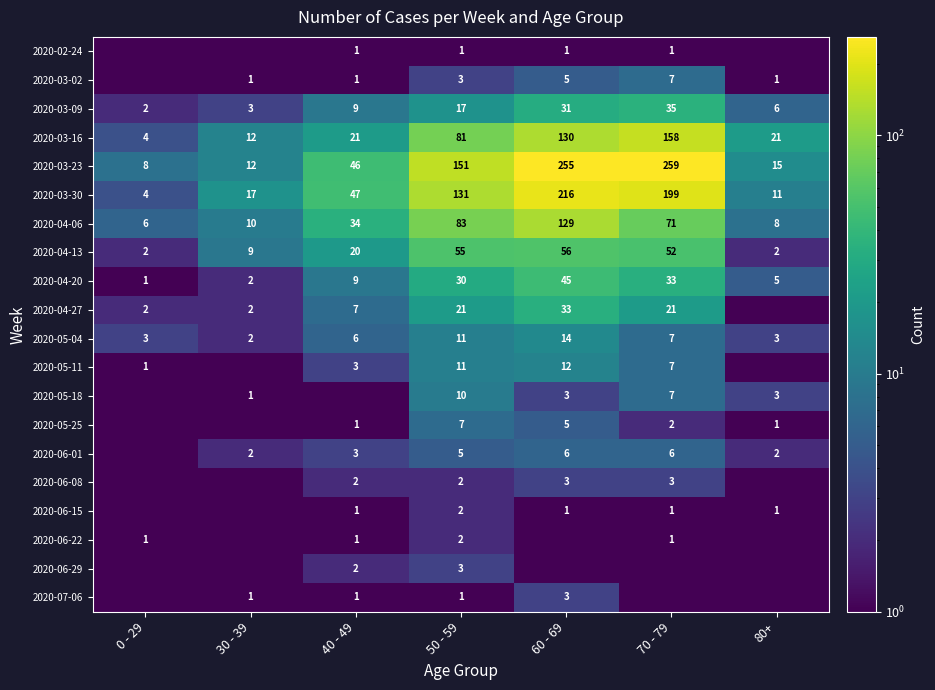

At which category is the sum across all series the highest?

60 - 69